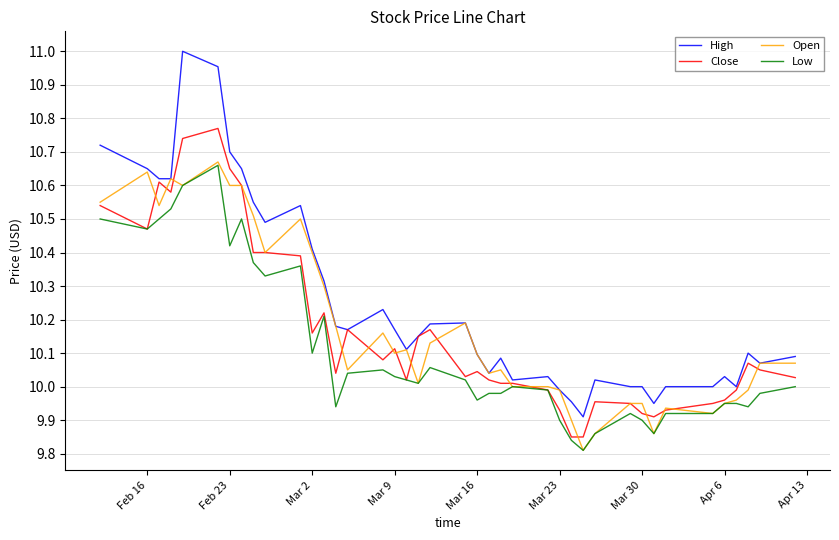

Which series has the largest range (max minus min)?

High